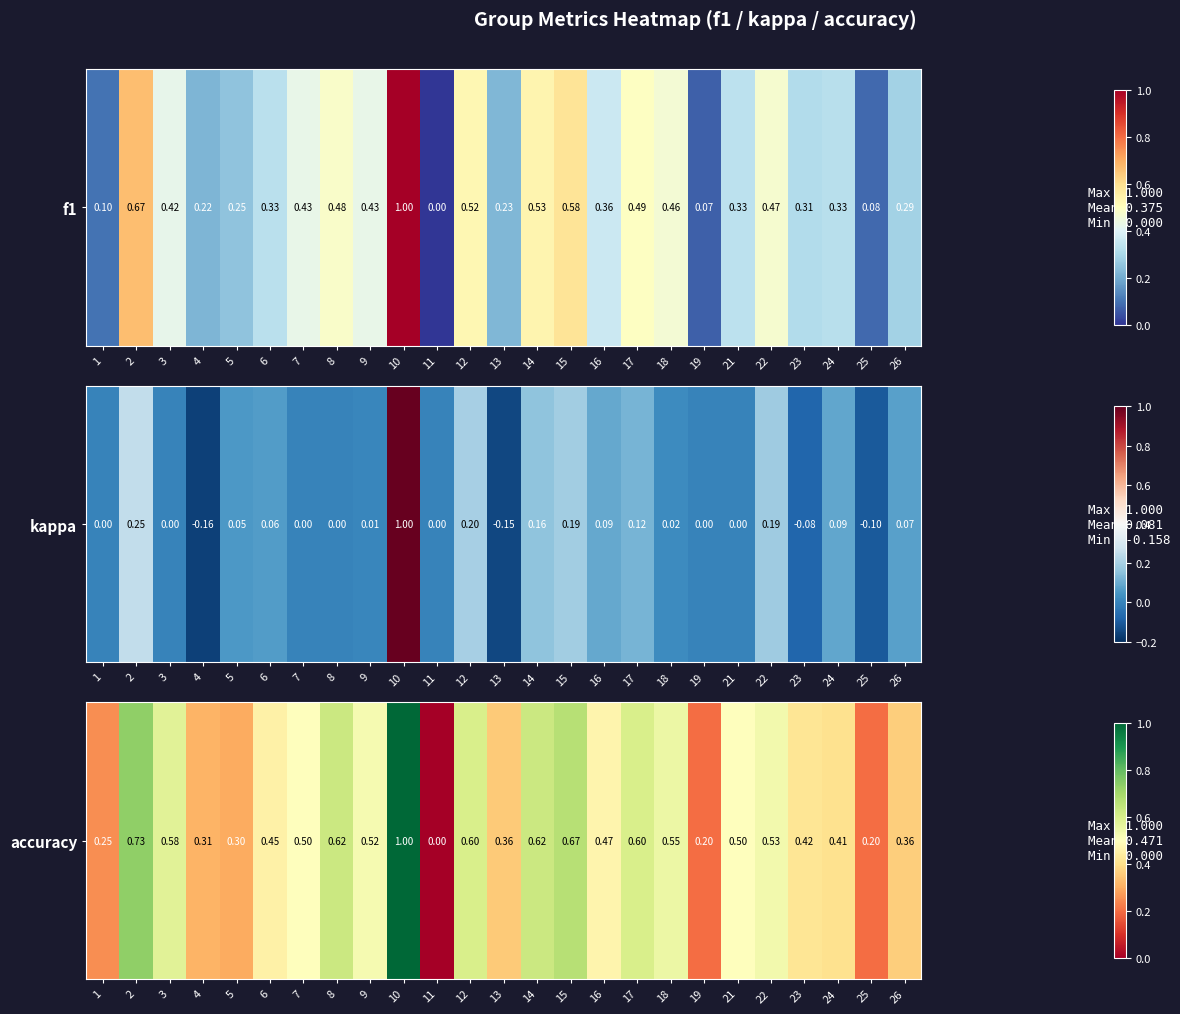

The value at 10 is 0.5. True or false?

False